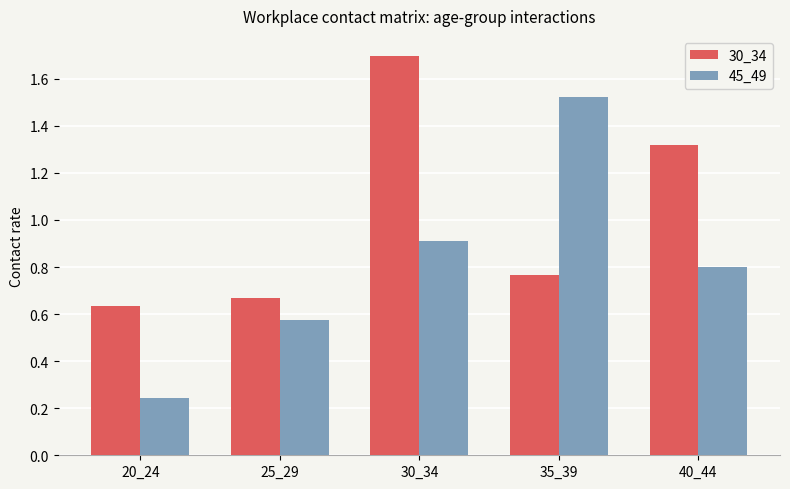

What is the maximum value for 30_34?

1.7